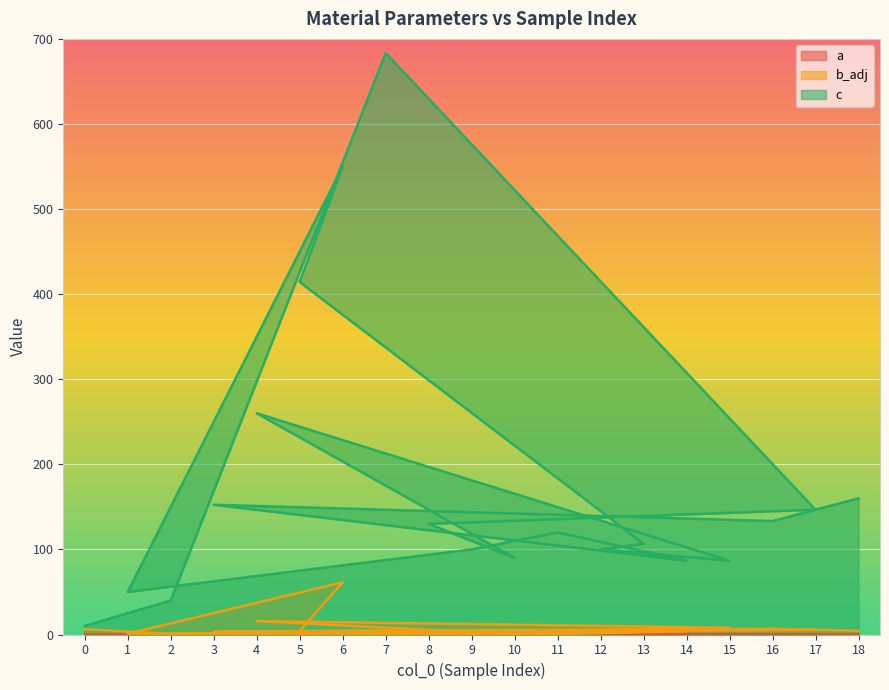

Does the chart display data point markers on the line(s)?

No